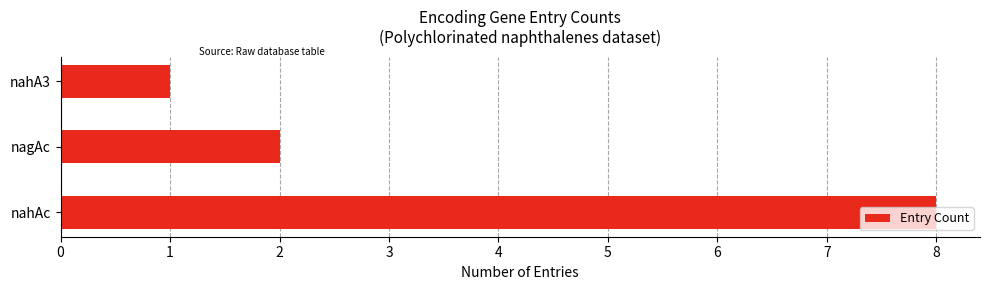

At which label is the value closest to 4?

nagAc